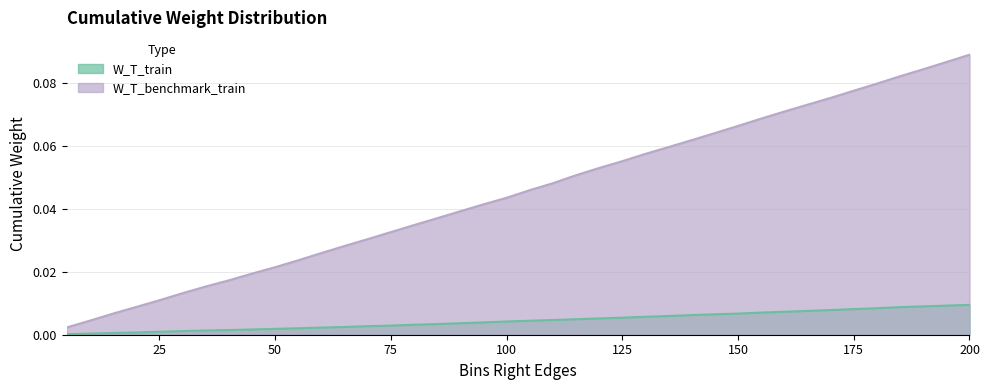

The W_T_train series shows 0.0 at 170. True or false?

False